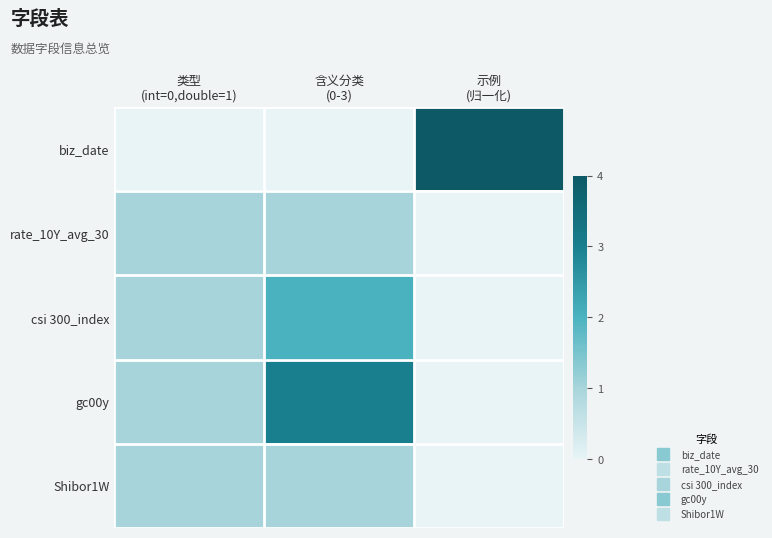

List the series in order of their peak value, lowest first.

rate_10Y_avg_30, Shibor1W, csi 300_index, gc00y, biz_date